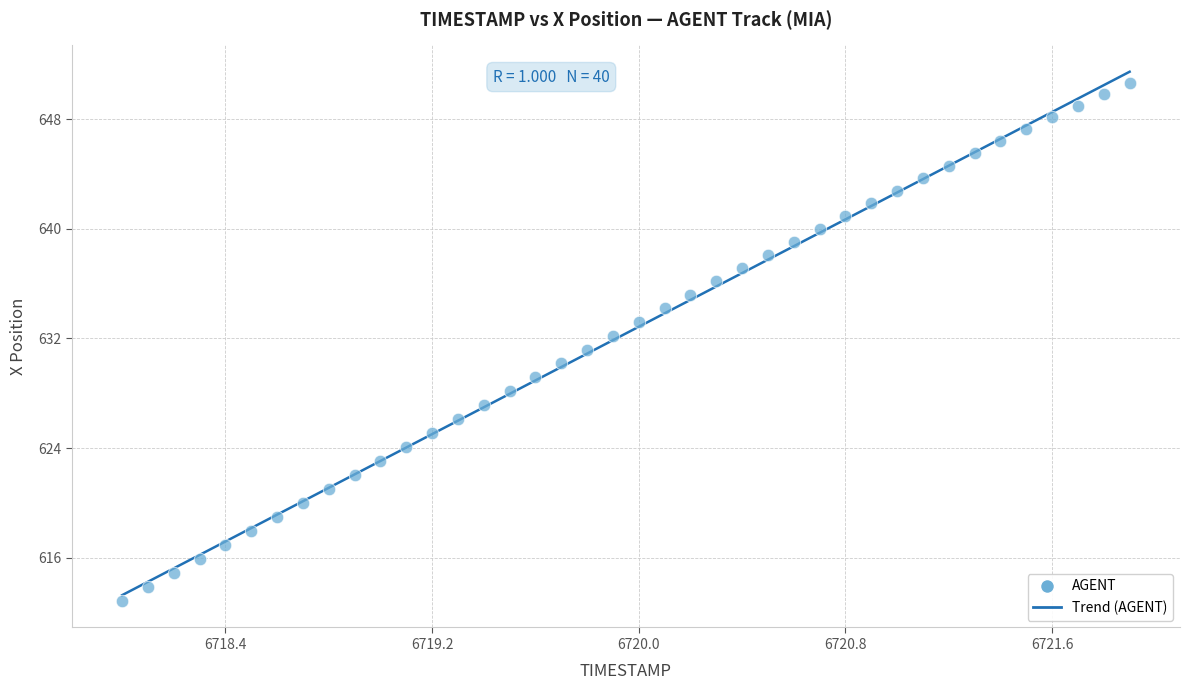

What is the range of X values (max minus min)?

3.9